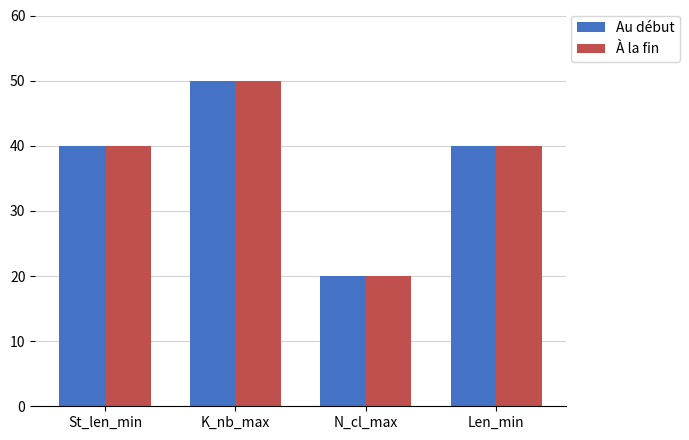

How many groups of bars are there?

4